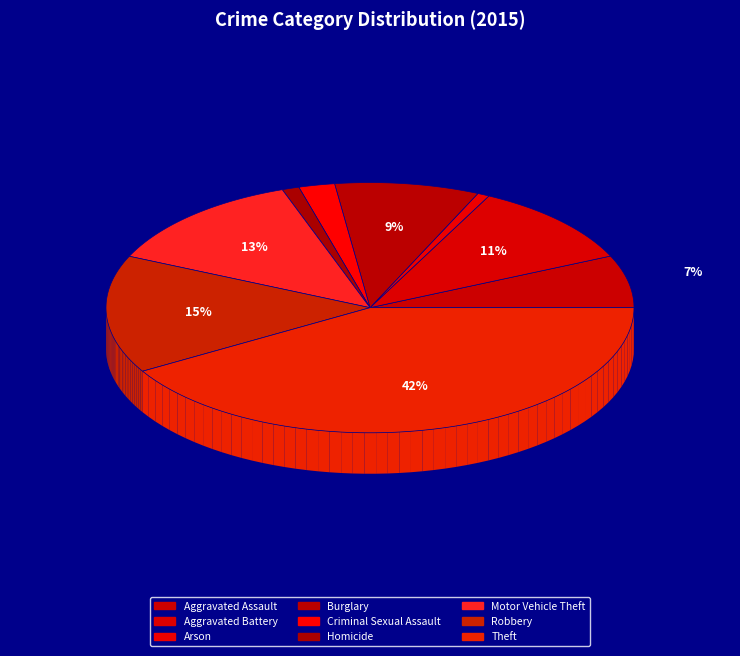

What percentage is the Arson slice, to the nearest percent?

1%